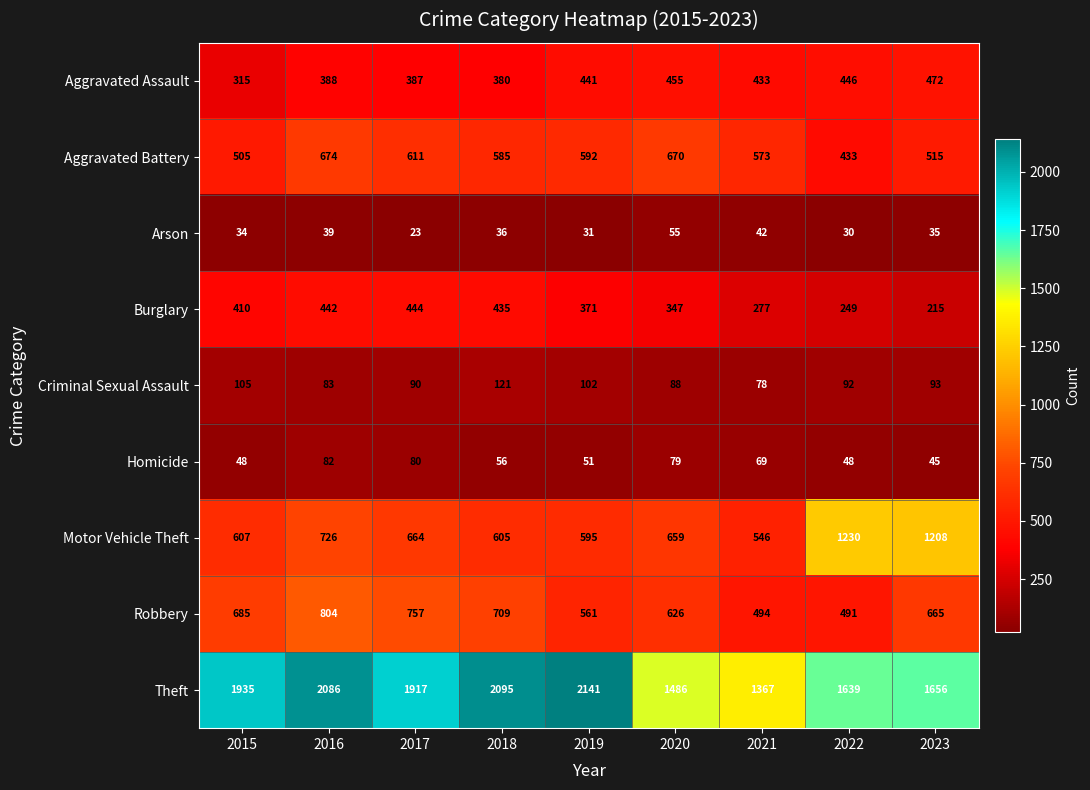

Which series has the widest spread of values?

Theft